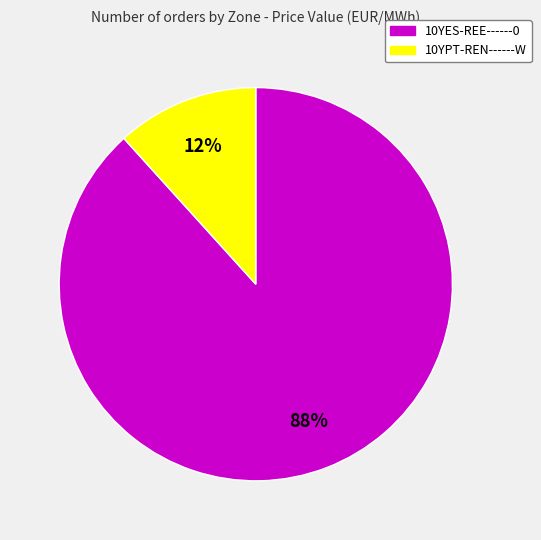

To the nearest percent, what is the average slice percentage?

50%